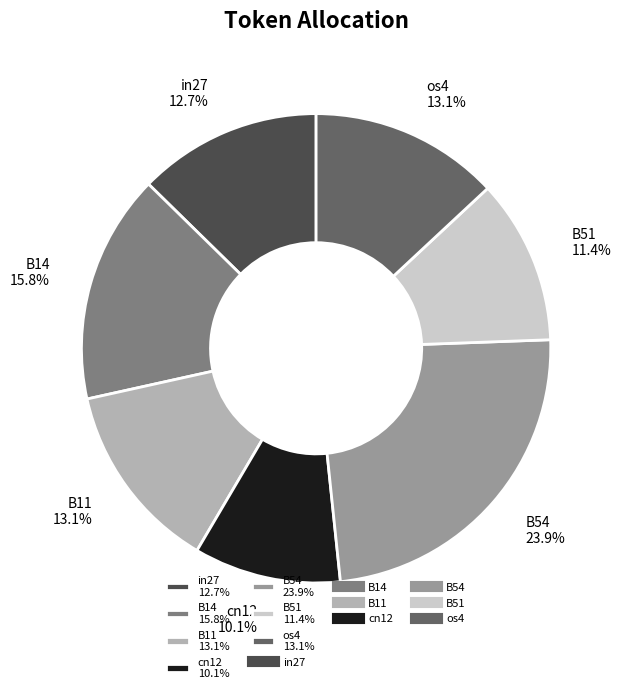

The cn12 slice represents 10% of the pie. True or false?

True